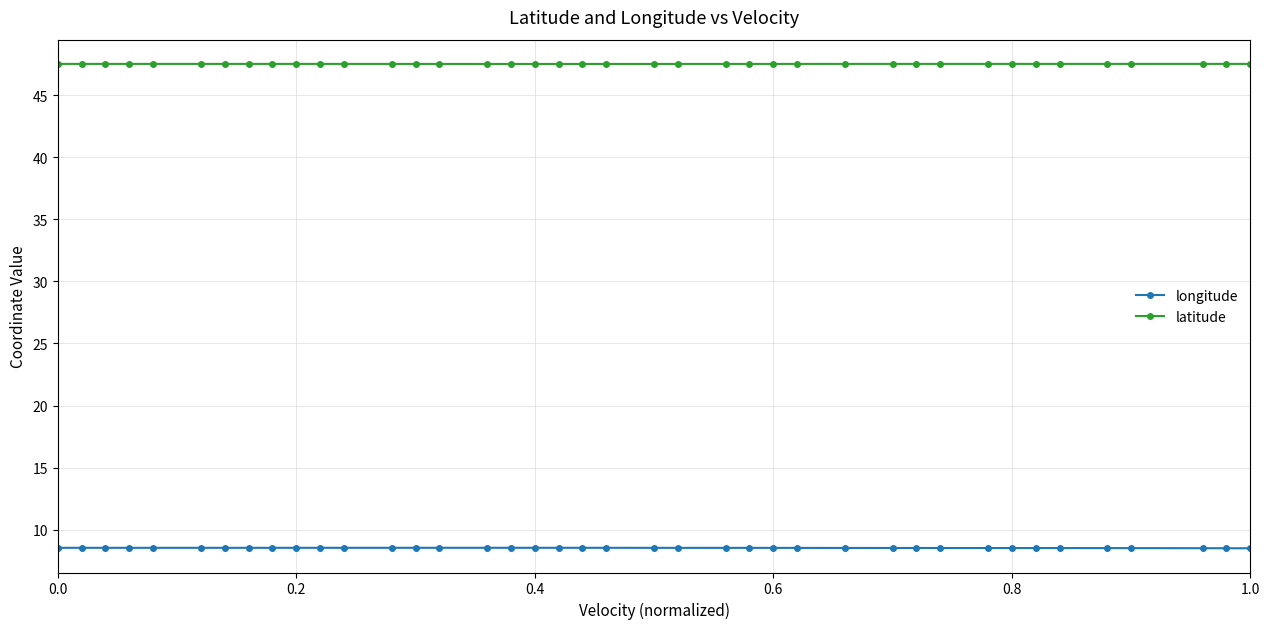

Count the longitude values in the range 8 to 9.

40